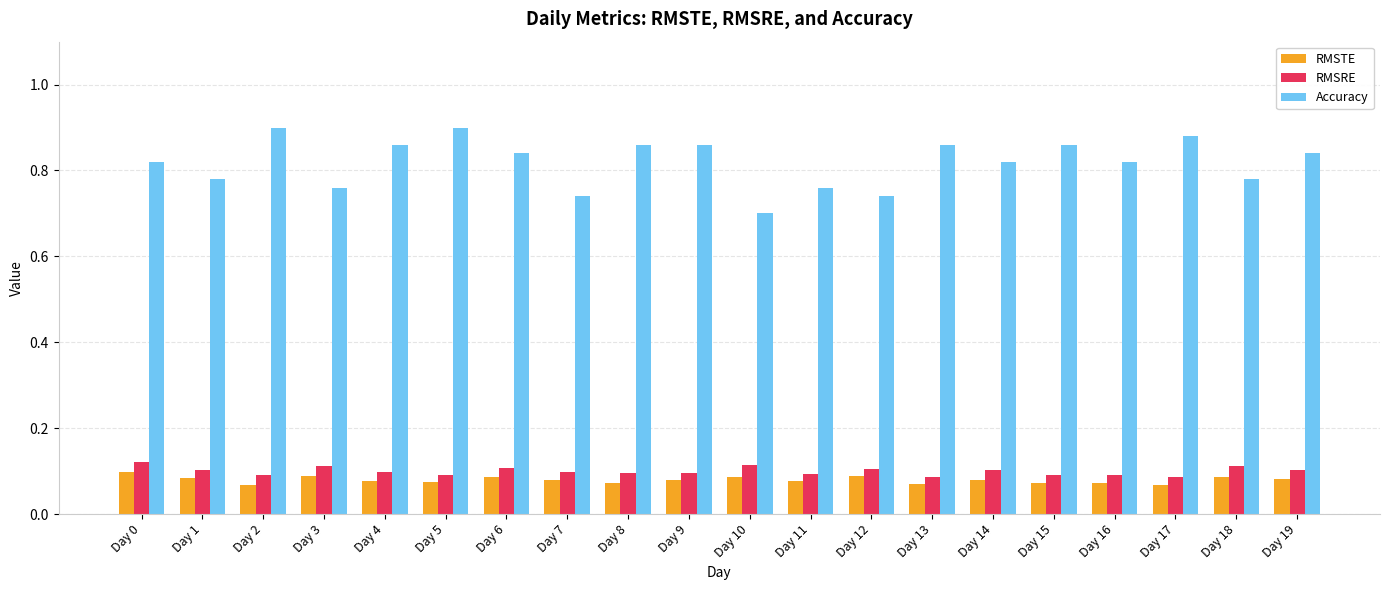

What is the sum of the RMSTE values at Day 13 and Day 18?

0.2